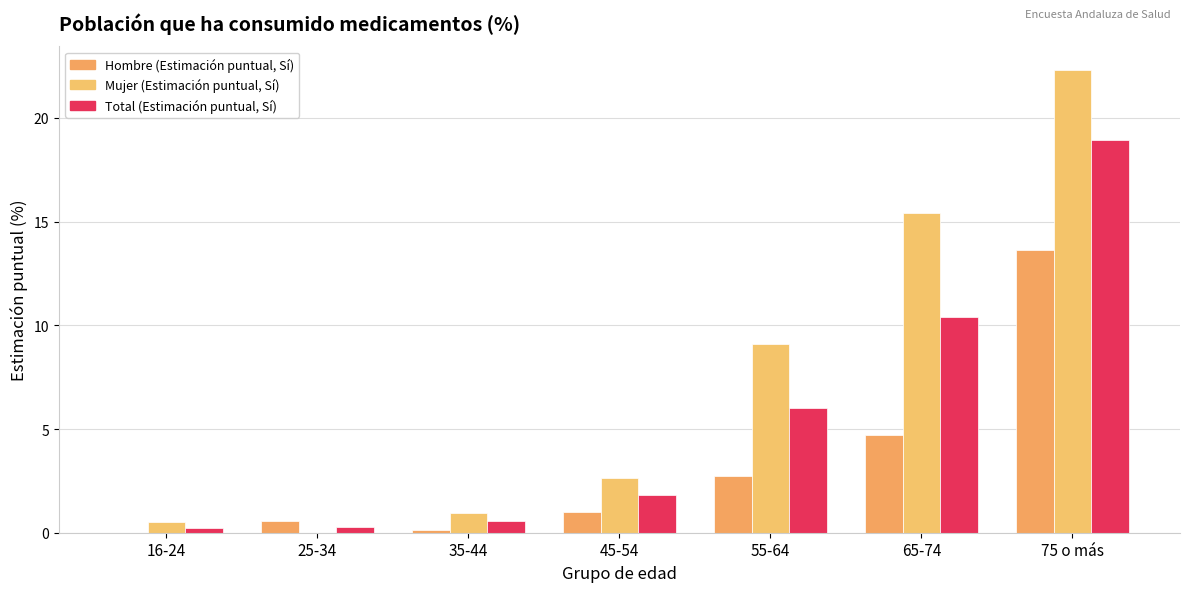

What is the total value across all series at 35-44?

1.7